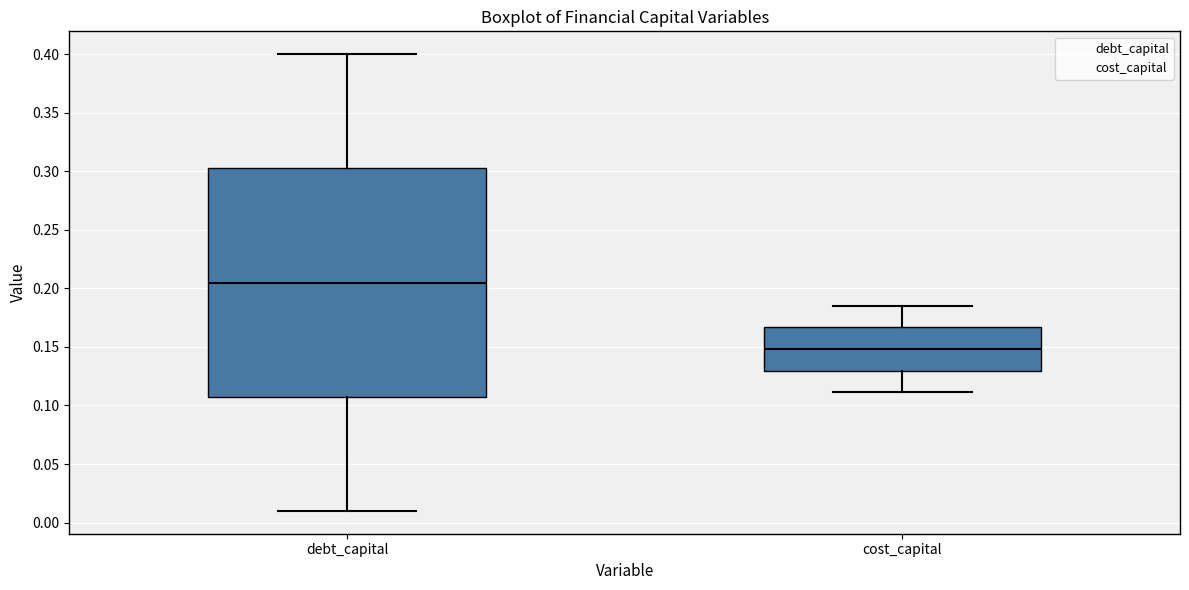

Which box is the tallest, from its lower edge to its upper edge?

debt_capital